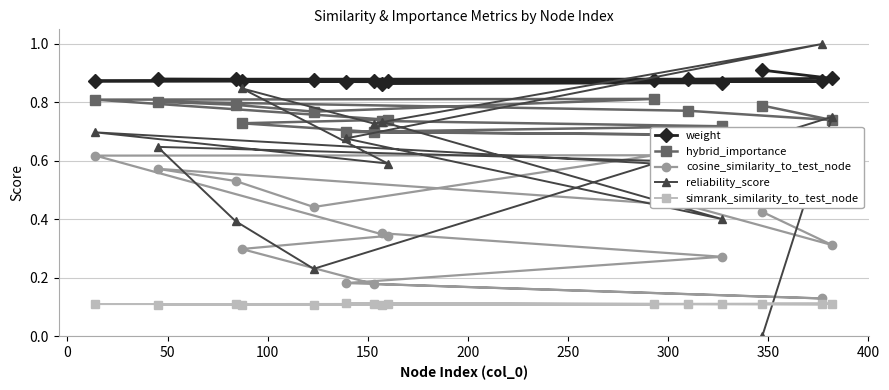

What are all the series names shown in the legend?

weight, hybrid_importance, cosine_similarity_to_test_node, reliability_score, simrank_similarity_to_test_node